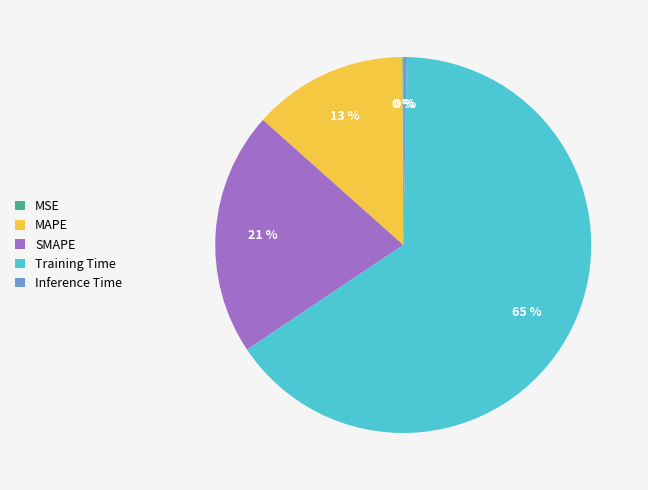

To the nearest percent, what is the average slice percentage?

20%